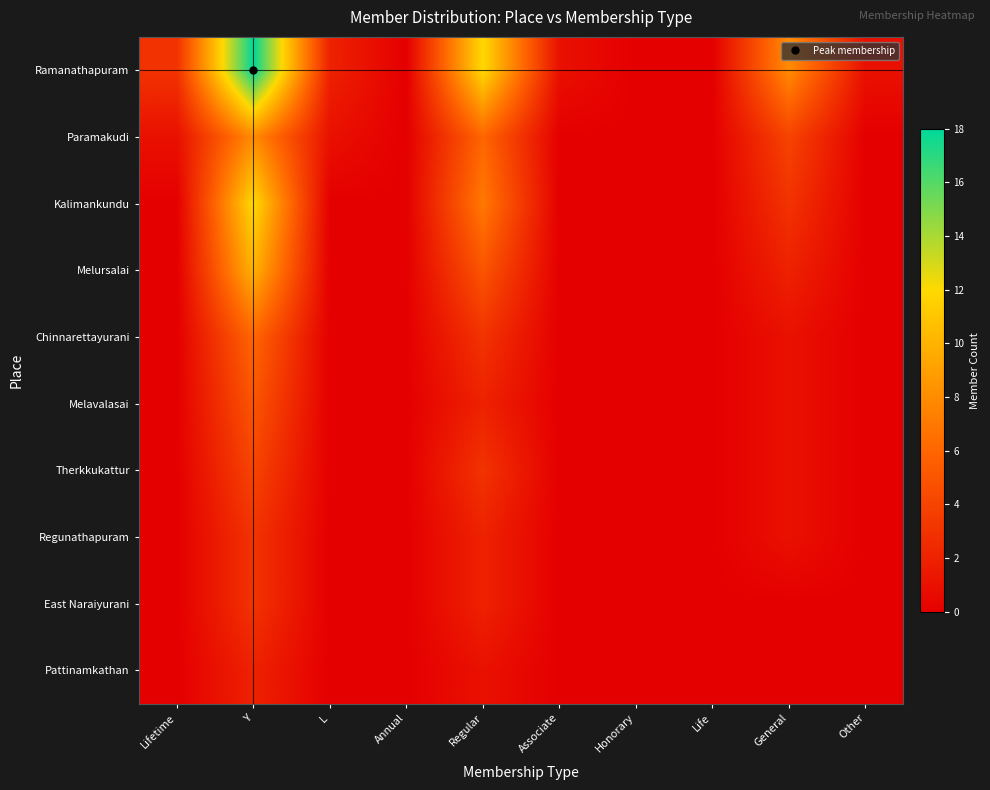

Reading left to right, list all the values displayed in this chart.

Ramanathapuram: Lifetime=3	Y=18	L=2	Annual=0	Regular=12	Associate=1	Honorary=0	Life=0	General=8	Other=1
Paramakudi: Lifetime=1	Y=8	L=1	Annual=0	Regular=6	Associate=0	Honorary=0	Life=0	General=4	Other=0
Kalimankundu: Lifetime=0	Y=12	L=0	Annual=0	Regular=7	Associate=0	Honorary=0	Life=0	General=3	Other=0
Melursalai: Lifetime=0	Y=10	L=0	Annual=0	Regular=5	Associate=0	Honorary=0	Life=0	General=2	Other=0
Chinnarettayurani: Lifetime=0	Y=6	L=0	Annual=0	Regular=3	Associate=0	Honorary=0	Life=0	General=1	Other=0
Melavalasai: Lifetime=0	Y=5	L=0	Annual=0	Regular=2	Associate=0	Honorary=0	Life=0	General=1	Other=0
Therkkukattur: Lifetime=0	Y=4	L=0	Annual=0	Regular=3	Associate=0	Honorary=0	Life=0	General=1	Other=0
Regunathapuram: Lifetime=0	Y=3	L=0	Annual=0	Regular=2	Associate=0	Honorary=0	Life=0	General=1	Other=0
East Naraiyurani: Lifetime=0	Y=3	L=0	Annual=0	Regular=2	Associate=0	Honorary=0	Life=0	General=0	Other=0
Pattinamkathan: Lifetime=0	Y=2	L=0	Annual=0	Regular=1	Associate=0	Honorary=0	Life=0	General=0	Other=0